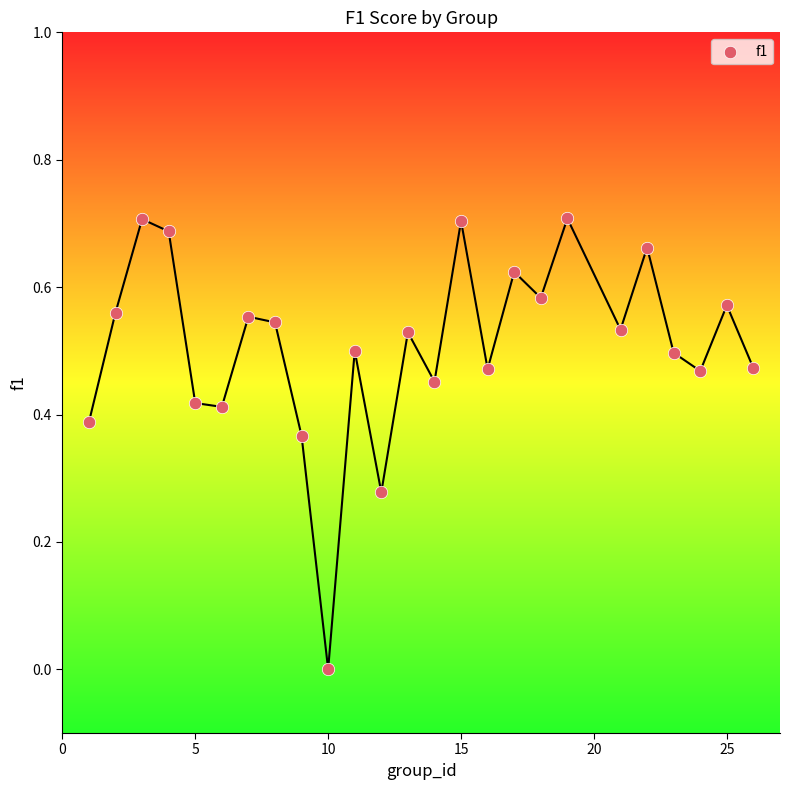

What is the range of X values (max minus min)?

25.0